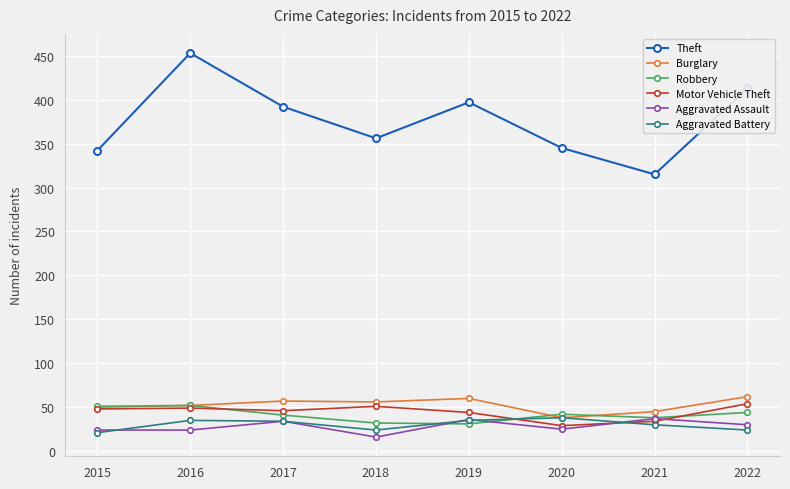

What is the minimum value for Motor Vehicle Theft?

29